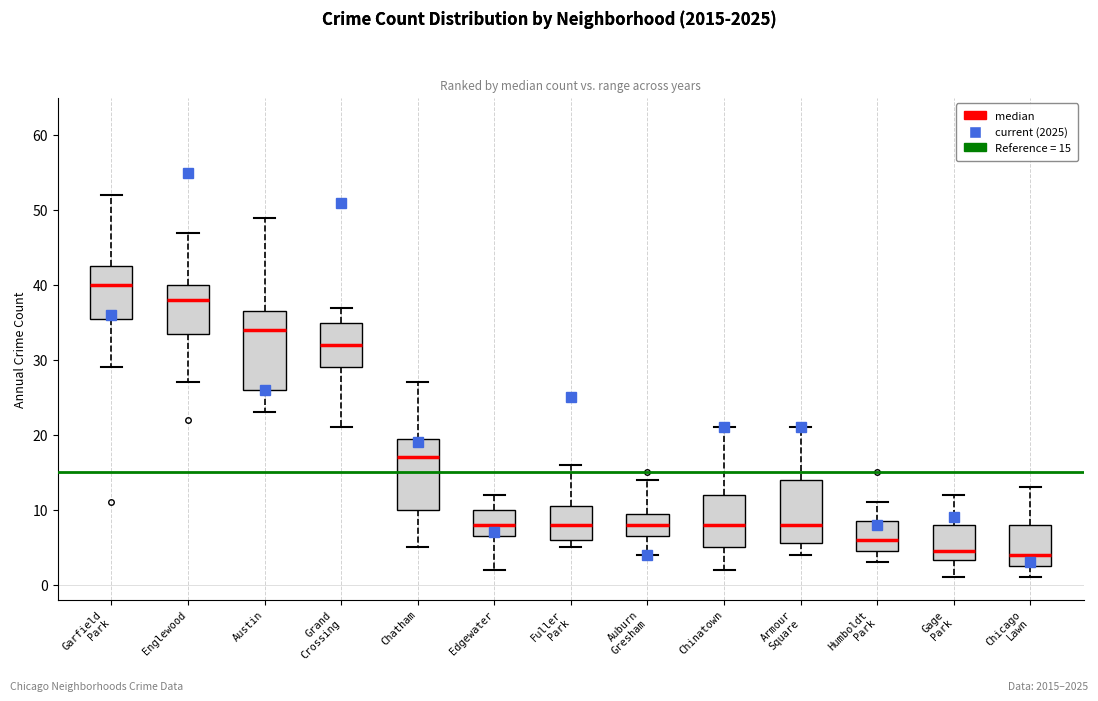

Reading left to right, read every box against the y-axis: the position of its median line, the range the box covers, and the ends of its whiskers. The values are not printed on the chart, so give them approximately, as read against the axis.

Garfield Park: median 40, box 36 to 43, whiskers 29 to 52
Englewood: median 38, box 34 to 40, whiskers 27 to 47
Austin: median 34, box 26 to 37, whiskers 23 to 49
Grand Crossing: median 32, box 29 to 35, whiskers 21 to 37
Chatham: median 17, box 10 to 20, whiskers 5 to 27
Edgewater: median 8, box 7 to 10, whiskers 2 to 12
Fuller Park: median 8, box 6 to 11, whiskers 5 to 16
Auburn Gresham: median 8, box 7 to 10, whiskers 4 to 14
Chinatown: median 8, box 5 to 12, whiskers 2 to 21
Armour Square: median 8, box 6 to 14, whiskers 4 to 21
Humboldt Park: median 6, box 5 to 9, whiskers 3 to 11
Gage Park: median 5, box 3 to 8, whiskers 1 to 12
Chicago Lawn: median 4, box 3 to 8, whiskers 1 to 13